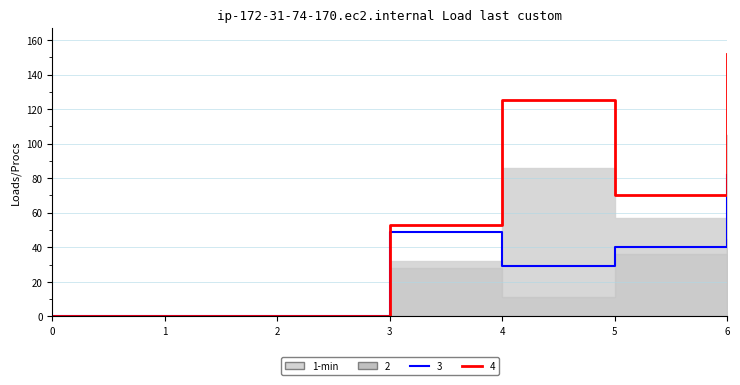

Where is the first local minimum for 3?

4